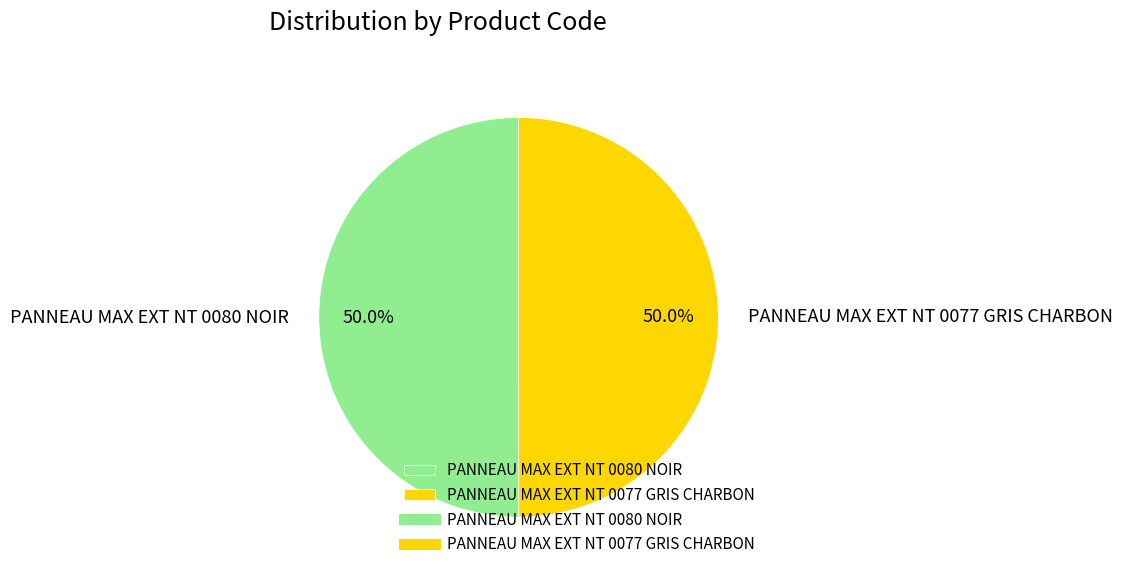

To the nearest percent, what is the average slice percentage?

50%